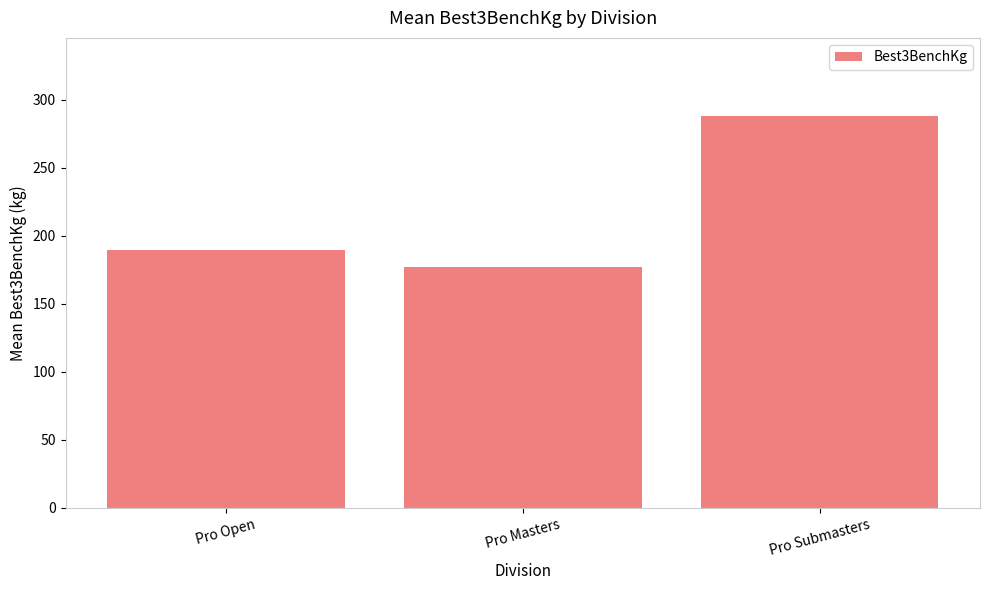

What is the difference between the second highest and minimum values?

13.0